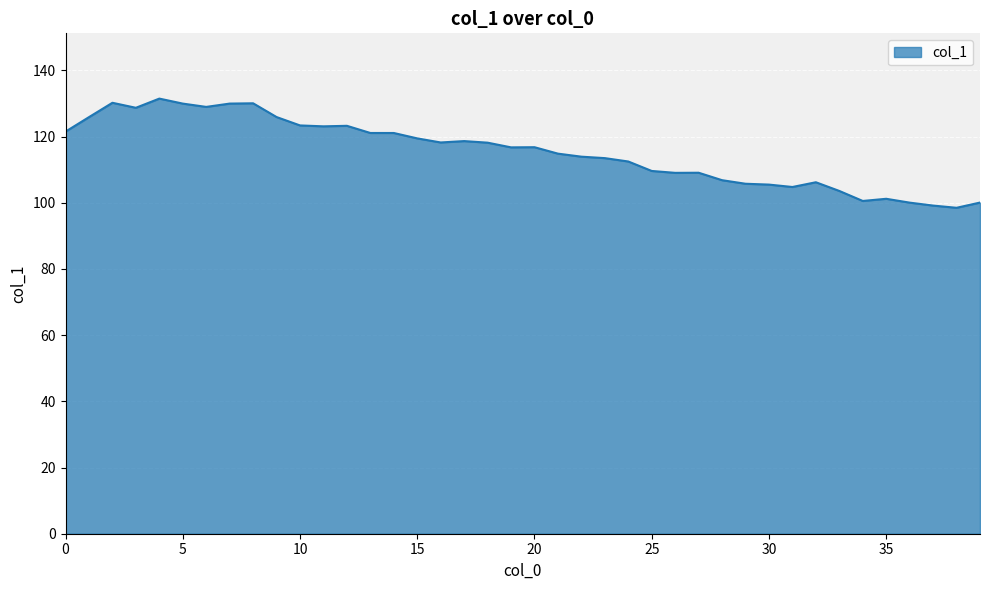

What is the minimum value shown in the chart?

98.5